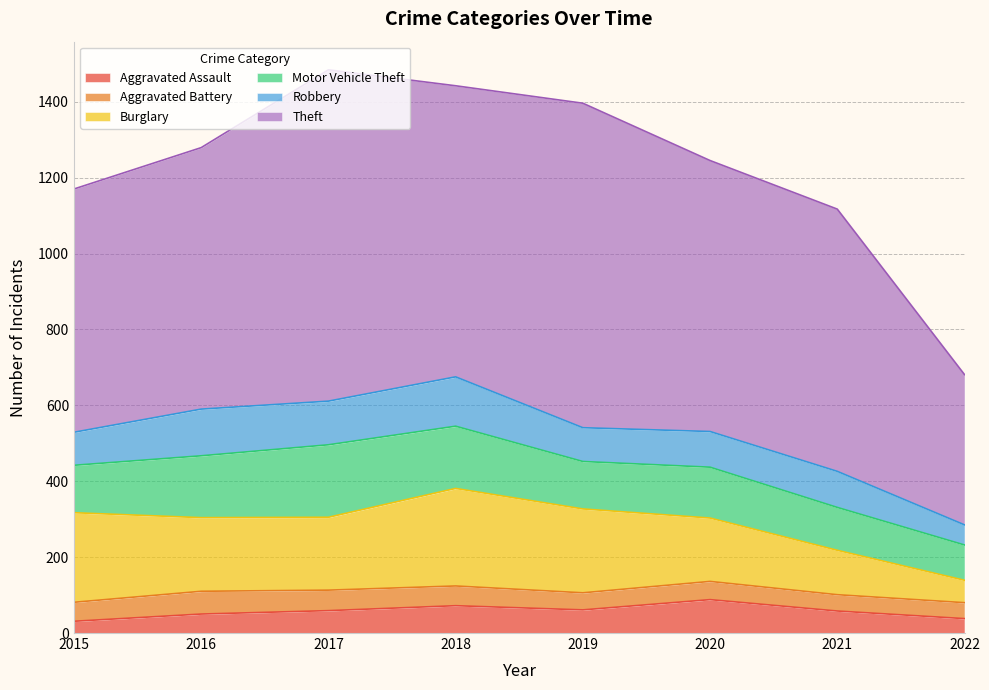

At how many categories does at least one series exceed 571?

7